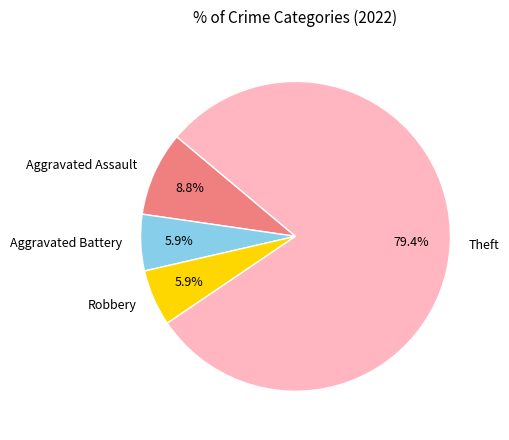

The Theft slice represents 90% of the pie. True or false?

False